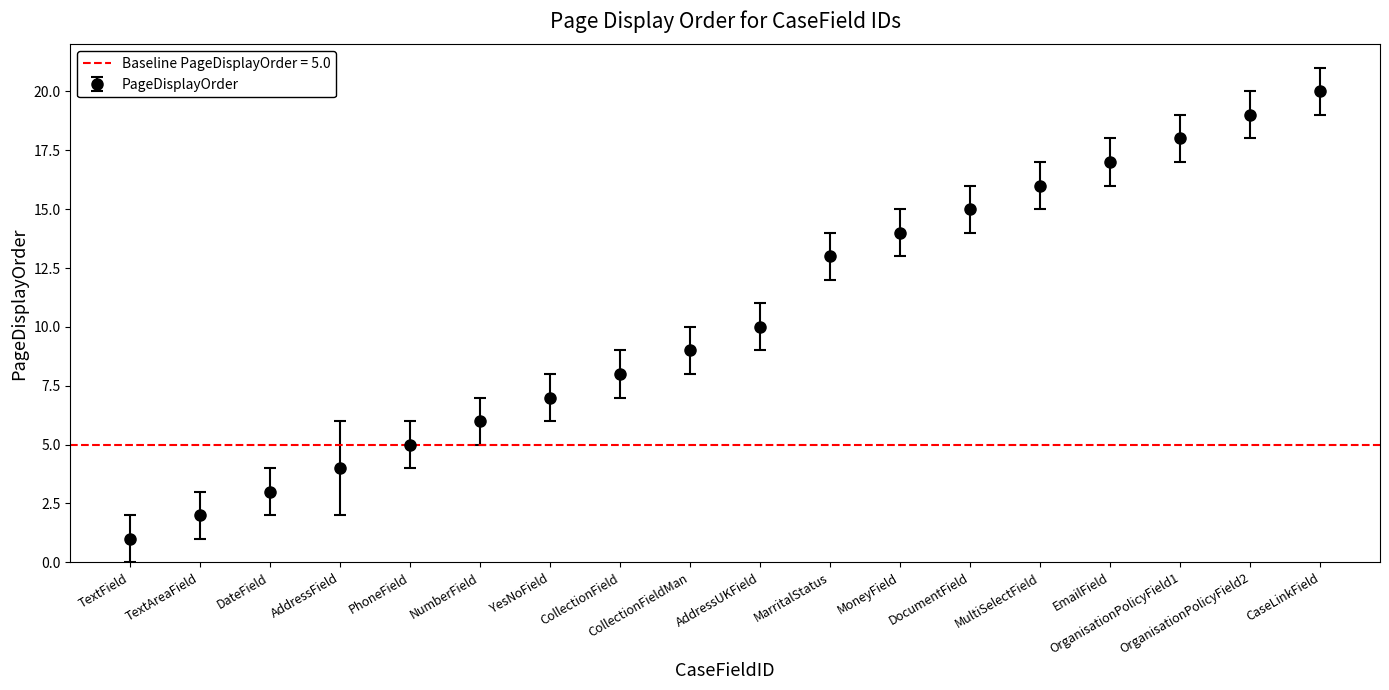

List the labels in order of value, smallest first.

TextField, TextAreaField, DateField, AddressField, PhoneField, NumberField, YesNoField, CollectionField, CollectionFieldMan, AddressUKField, MarritalStatus, MoneyField, DocumentField, MultiSelectField, EmailField, OrganisationPolicyField1, OrganisationPolicyField2, CaseLinkField